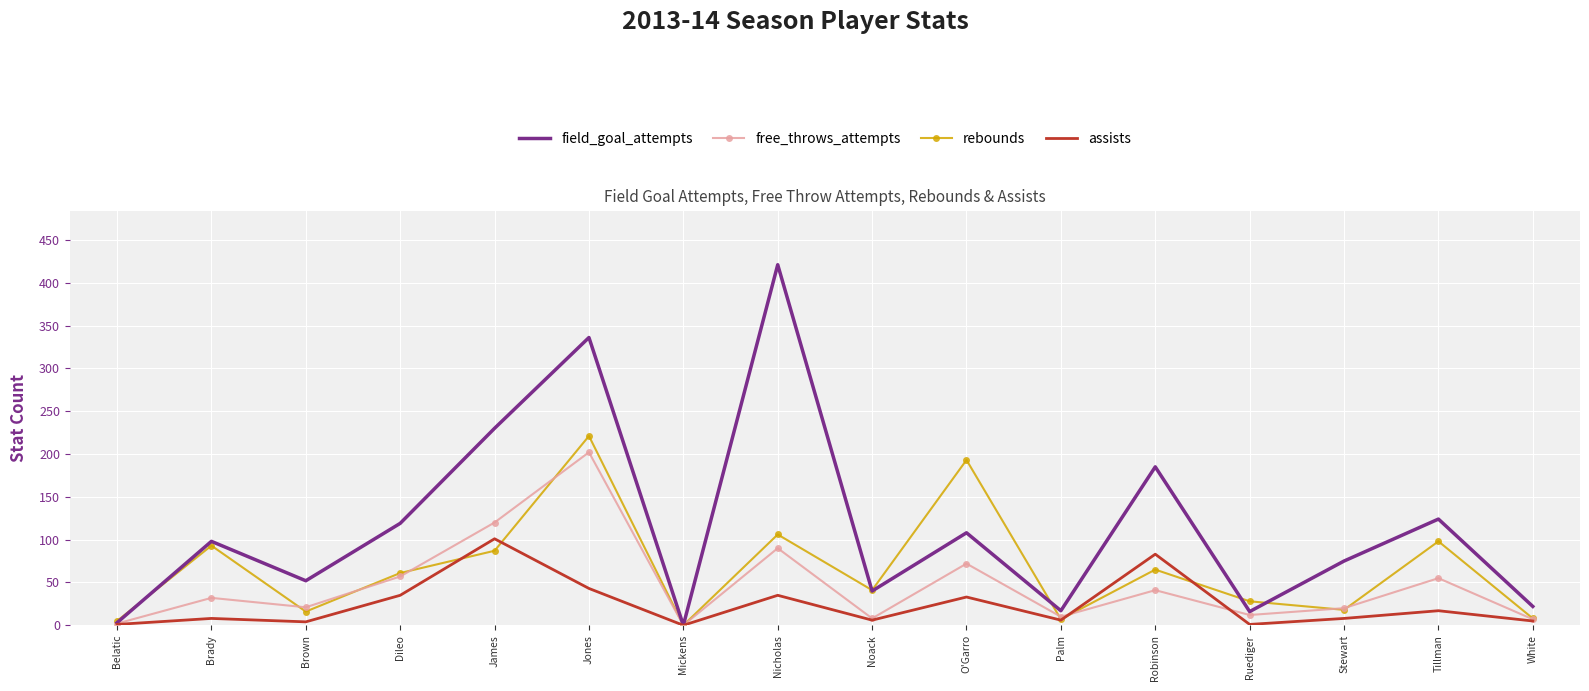

What position from the right is Brown?

14